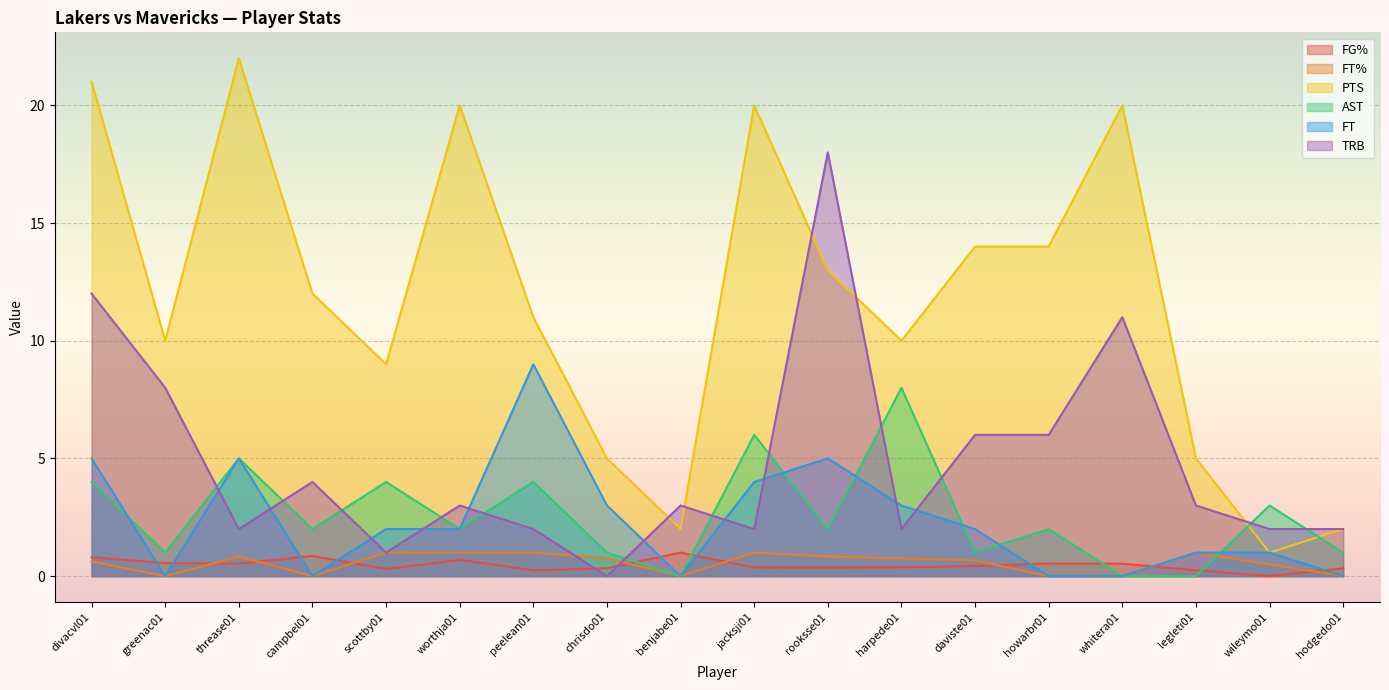

What is the sum of all PTS values?

211.0